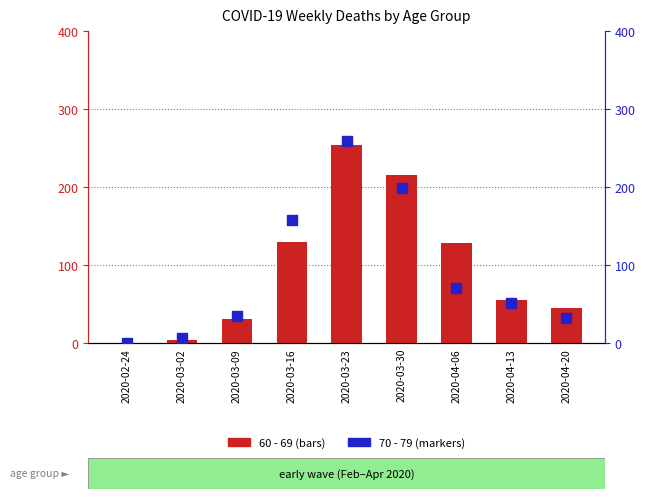

Which series reaches the minimum Y coordinate?

60 - 69